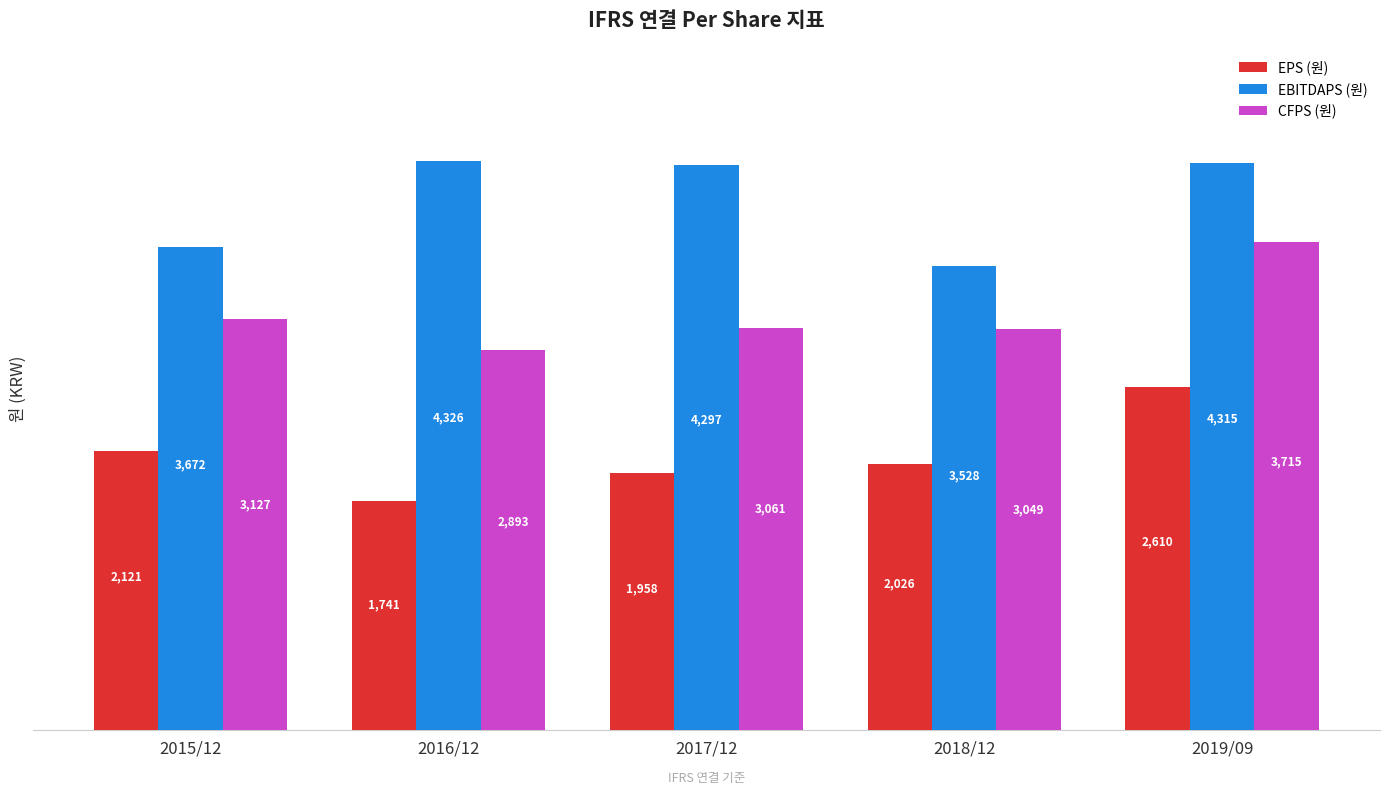

Which series has the largest total across all categories?

EBITDAPS (원)